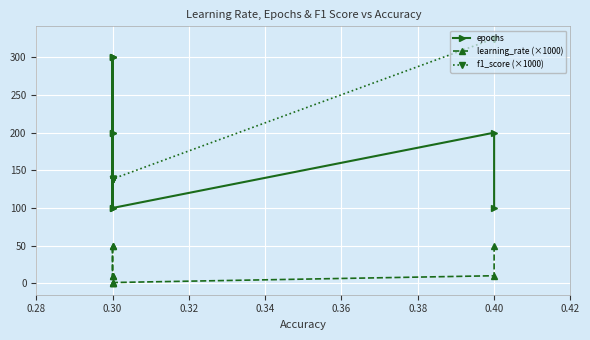

List the series in order of their peak value, highest first.

f1_score (×1000), epochs, learning_rate (×1000)